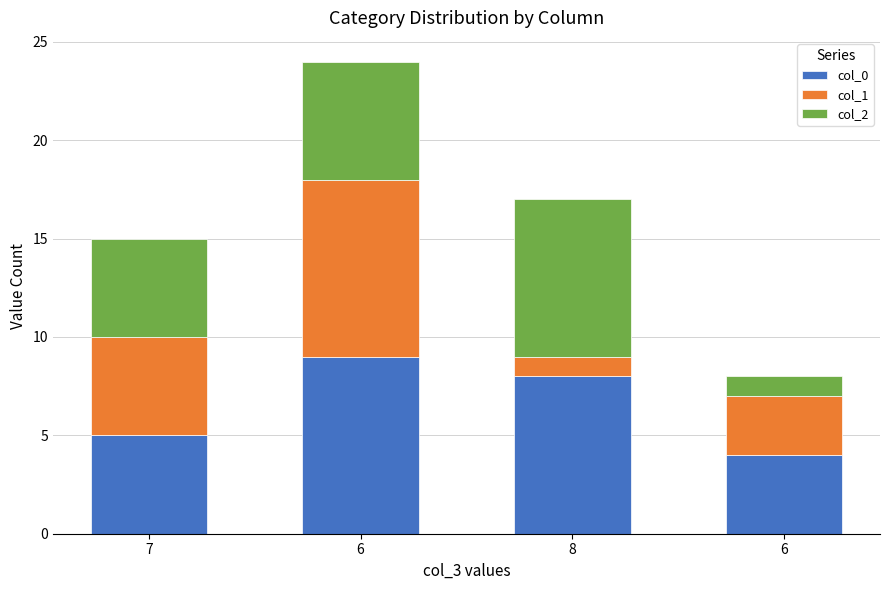

What is the difference between the col_2 values at 7 and 8?

3